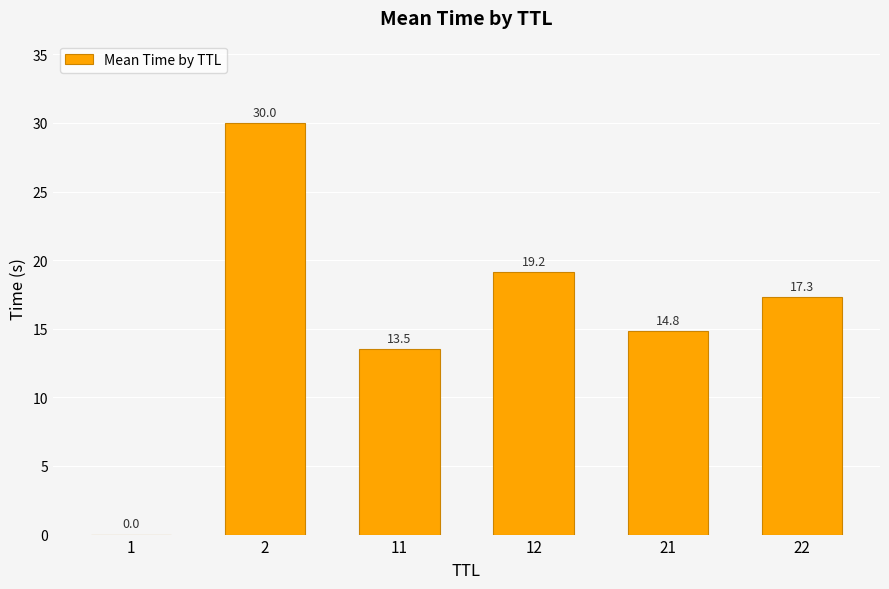

What is the greatest value displayed?

30.0